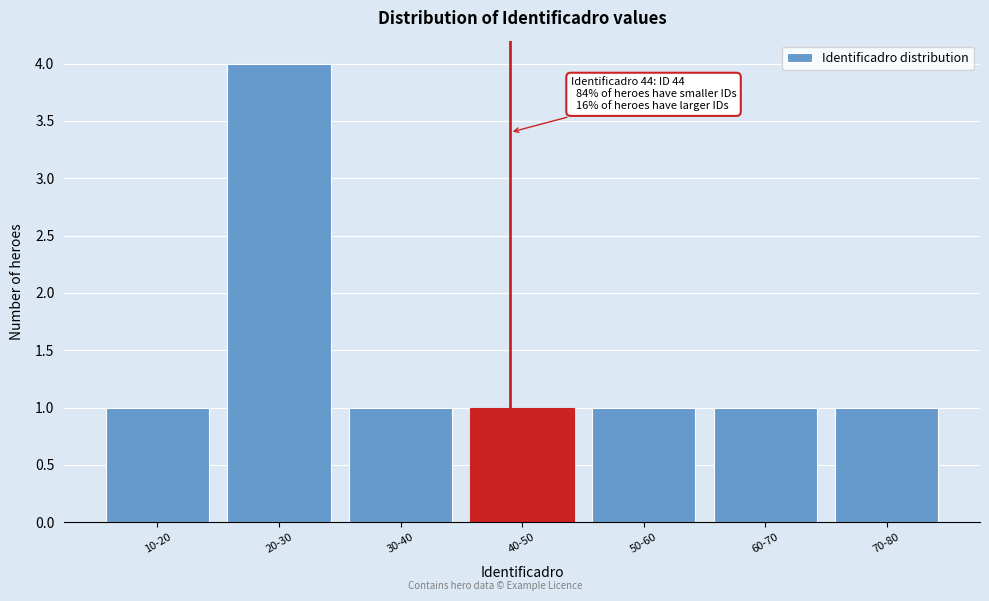

Reading left to right, transcribe all the data shown in this chart.

1	4	1	1	1	1	1